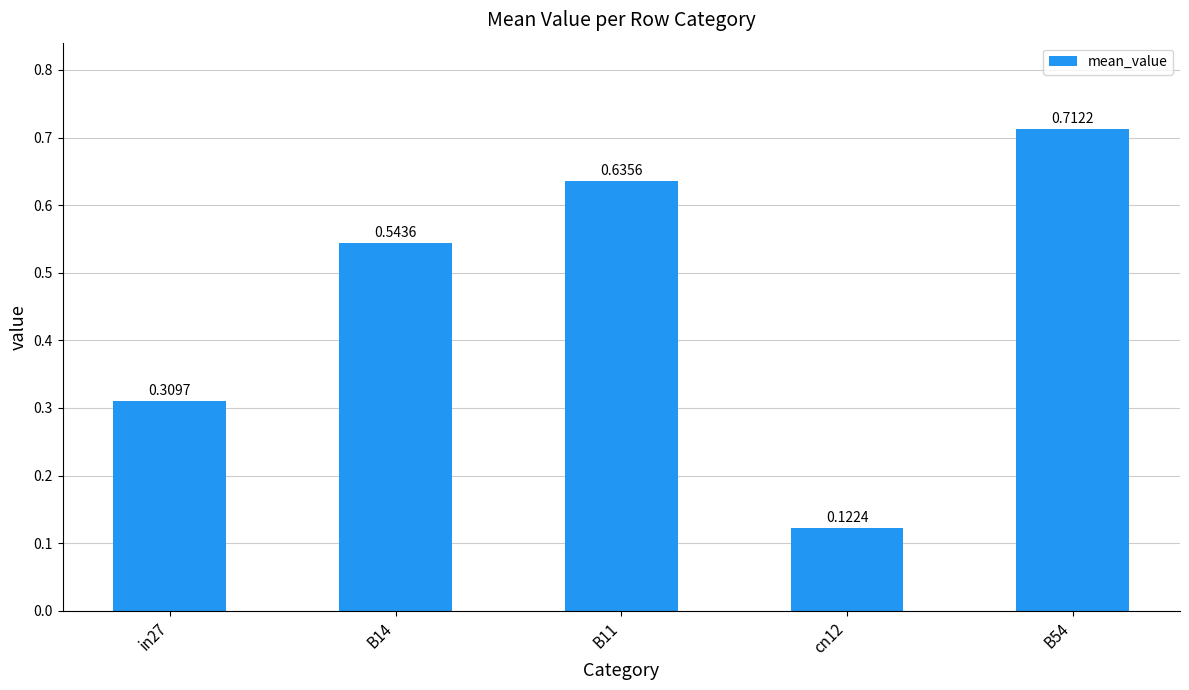

At which category does the chart reach its peak across all series?

B54